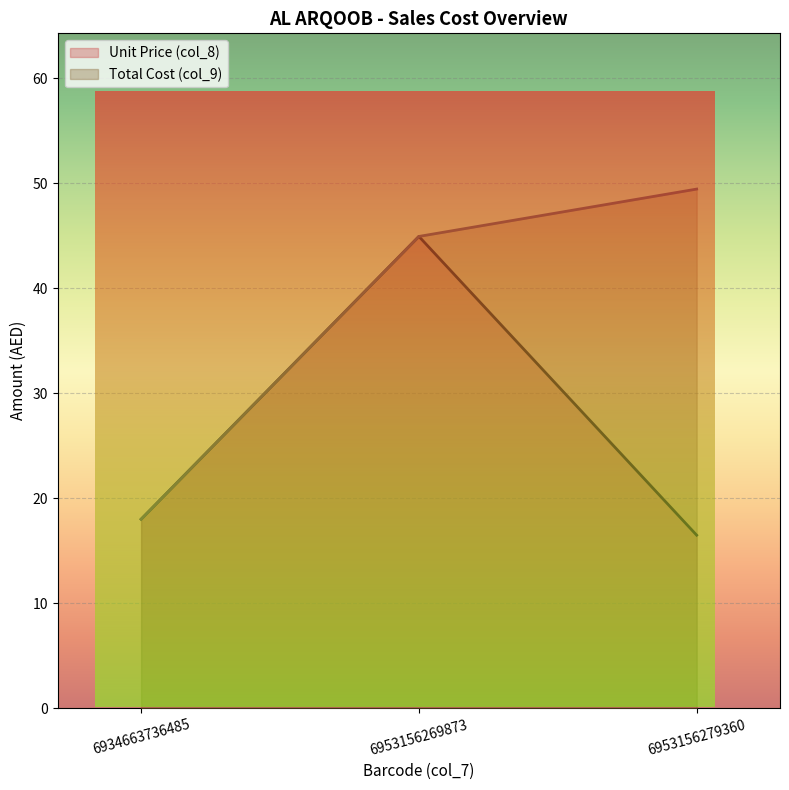

How many lines are shown in the chart?

2